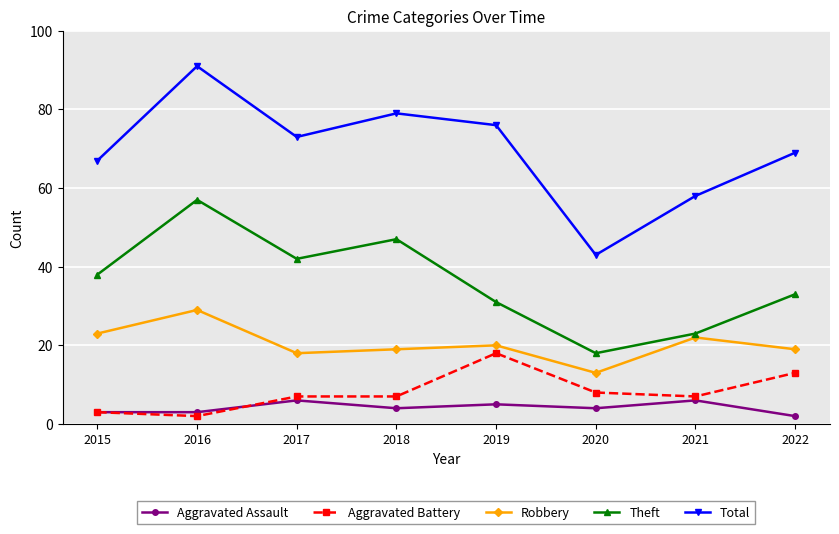

How many data points does each series have?

8